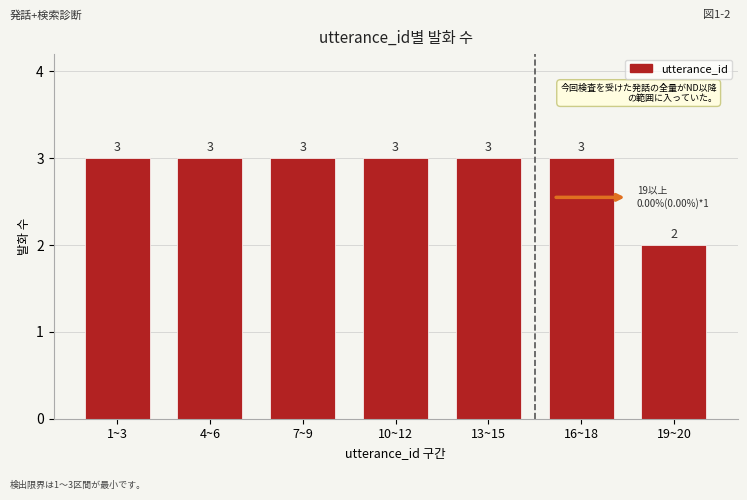

Reading right to left, extract all data points from this chart.

19~20=2	16~18=3	13~15=3	10~12=3	7~9=3	4~6=3	1~3=3